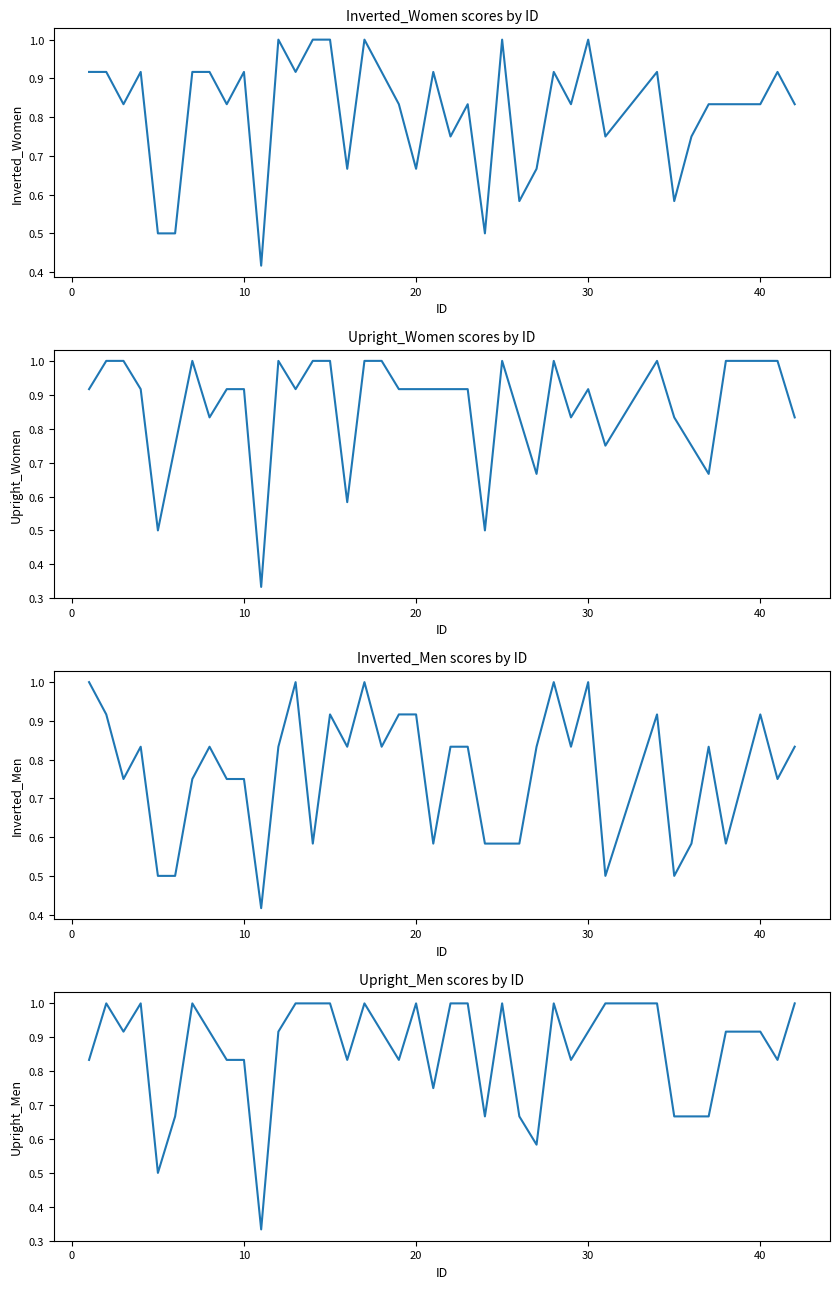

How many interior local peaks does the Inverted_Men series have?

10